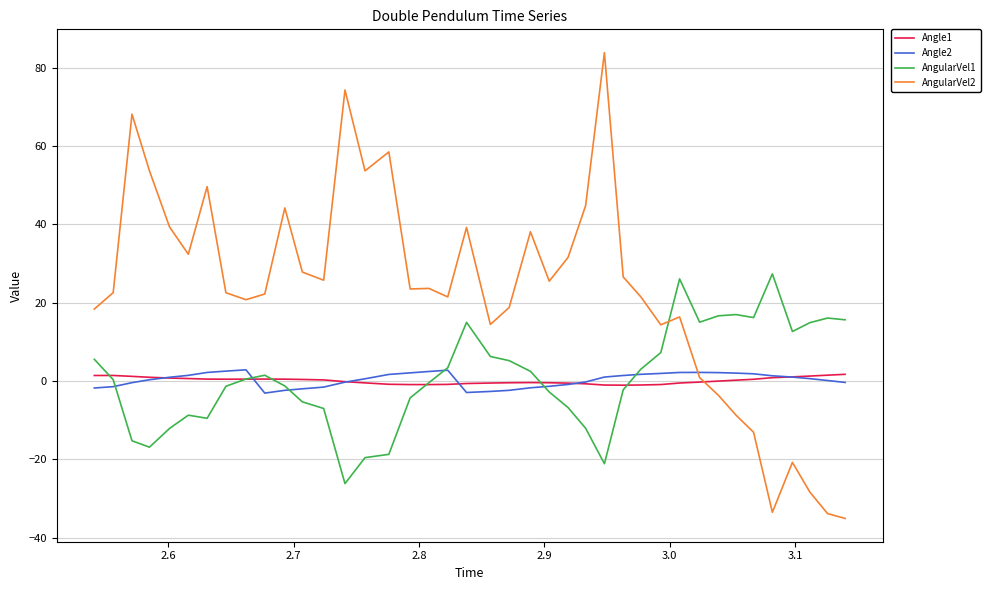

Which series has the widest spread of values?

AngularVel2